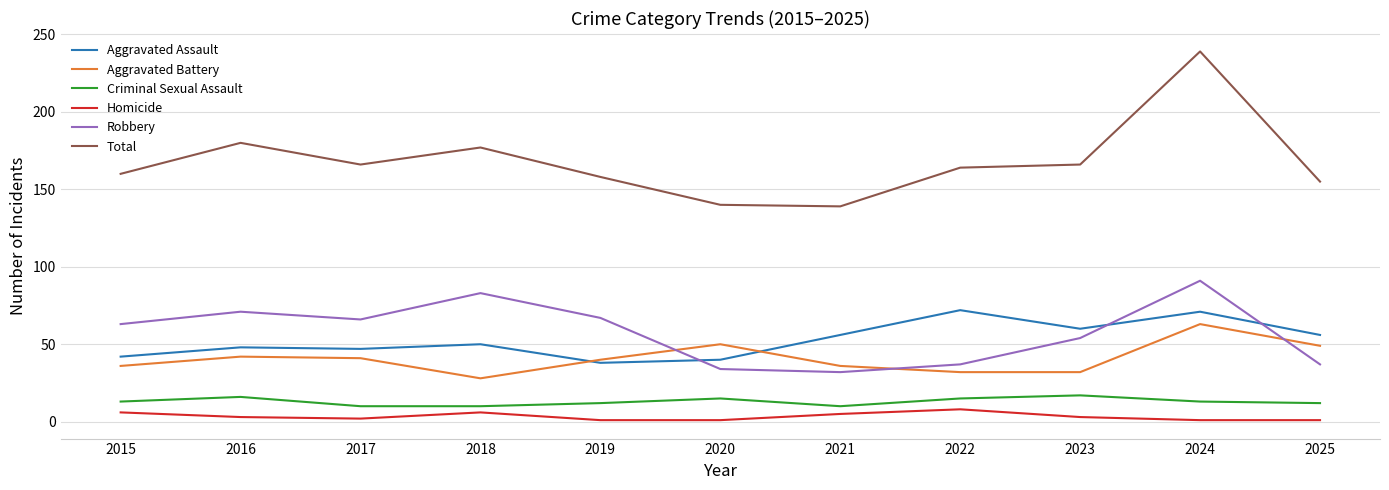

Which series has the widest spread of values?

Total